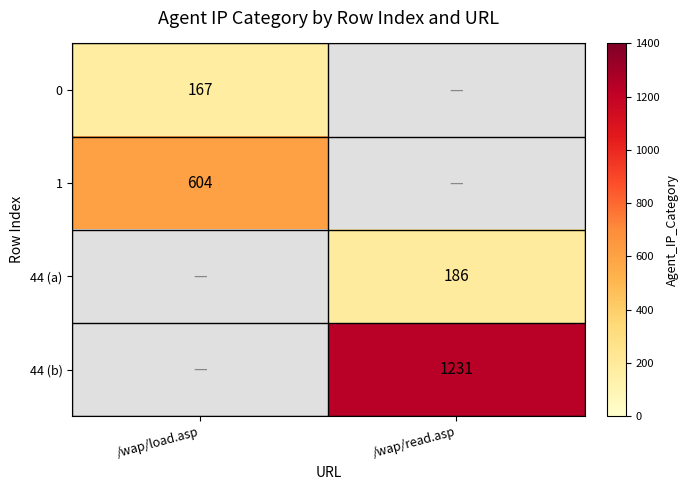

Count the number of data series in this chart.

4